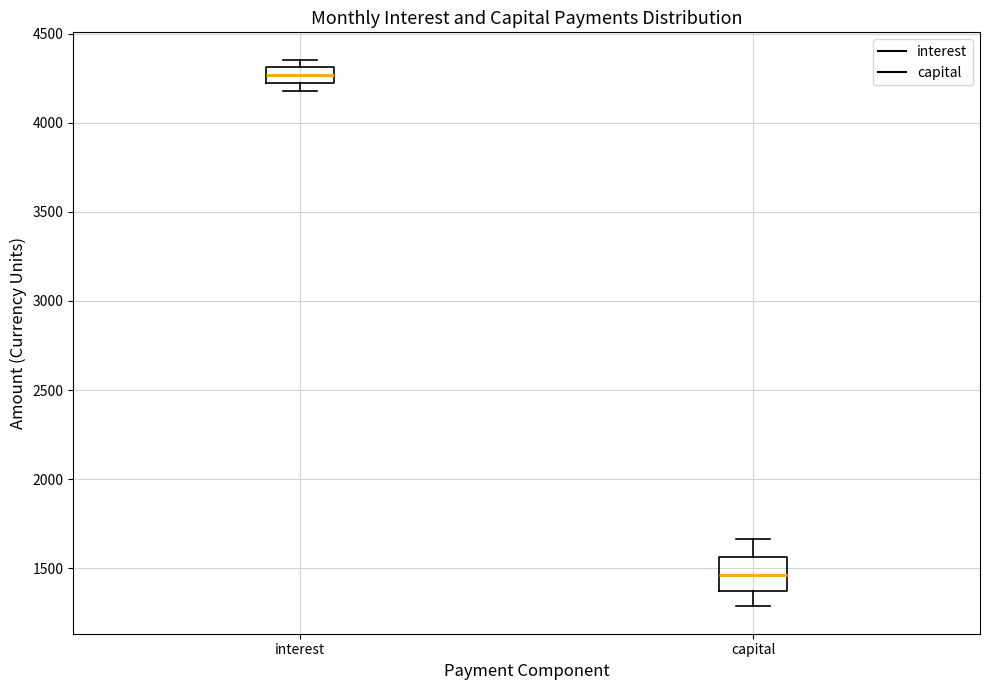

Comparing the boxes themselves (not the whiskers), which one is the tallest?

capital